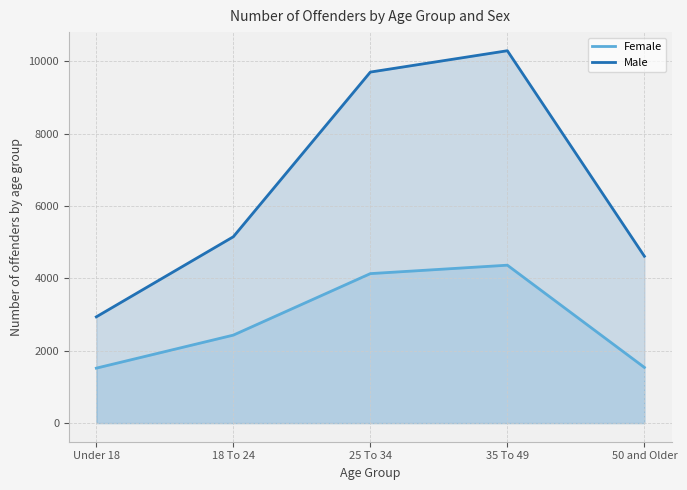

Where does the Female series first go above 2432?

25 To 34